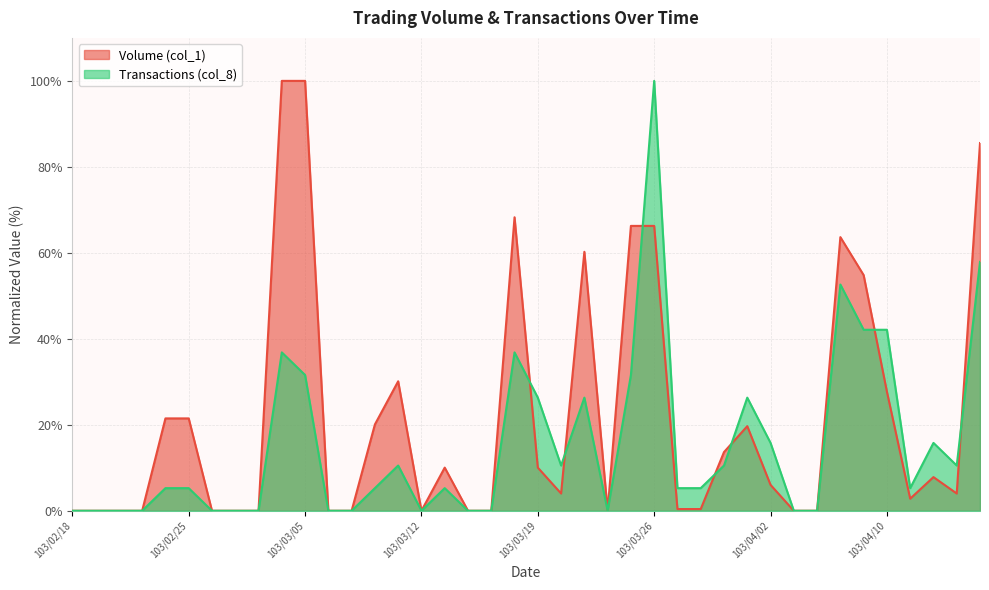

Rank the series by their maximum value, from lowest to highest.

Volume (col_1), Transactions (col_8)